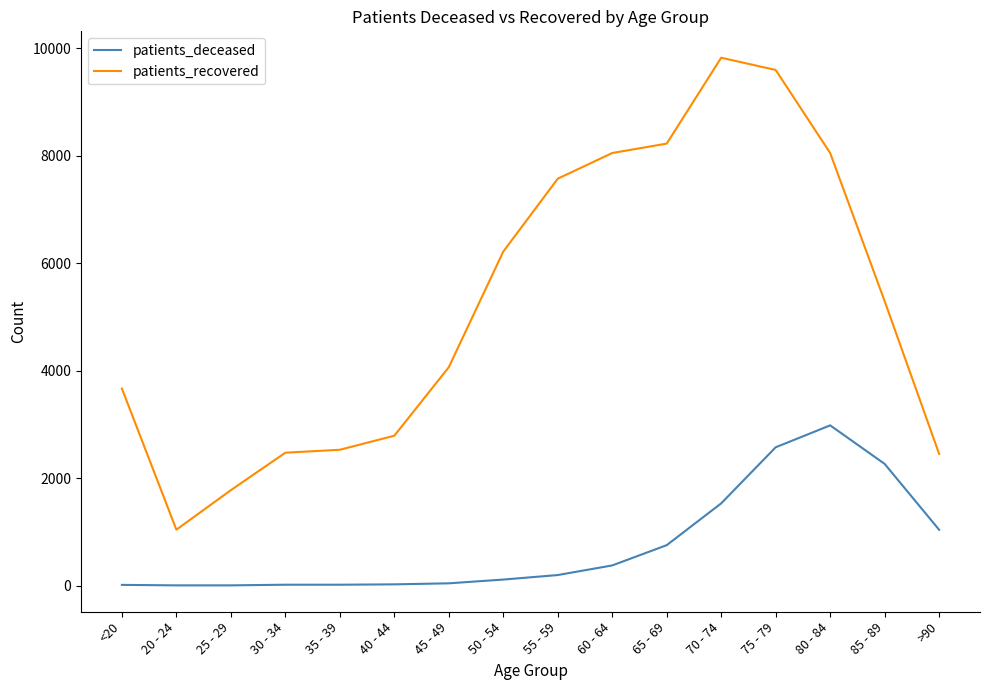

List the series in order of their peak value, highest first.

patients_recovered, patients_deceased